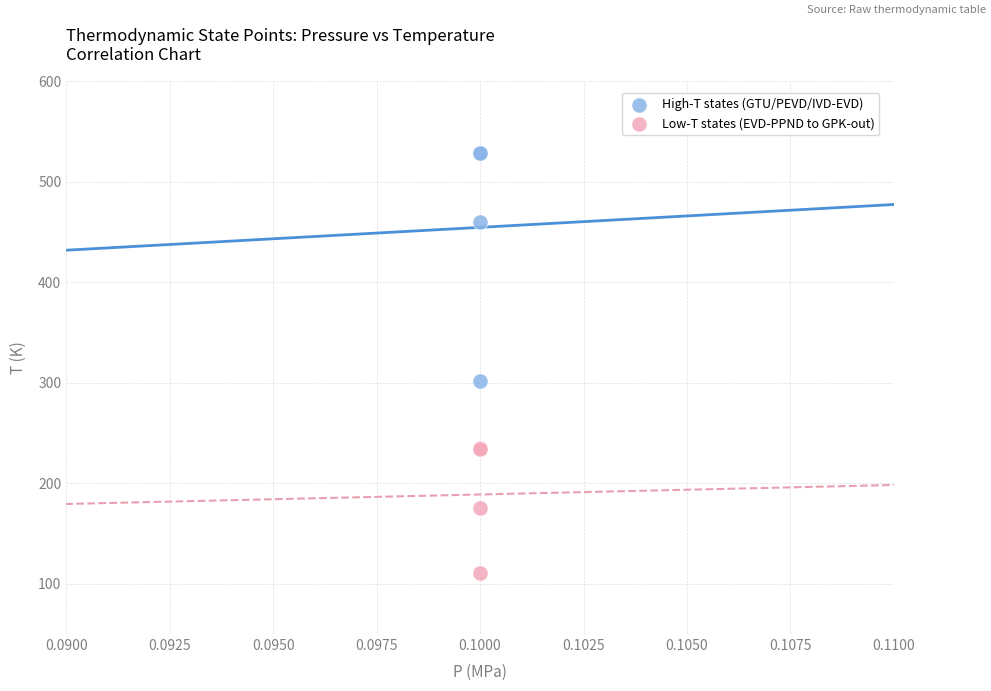

Which series has the widest spread of Y values?

High-T states (GTU/PEVD/IVD-EVD)